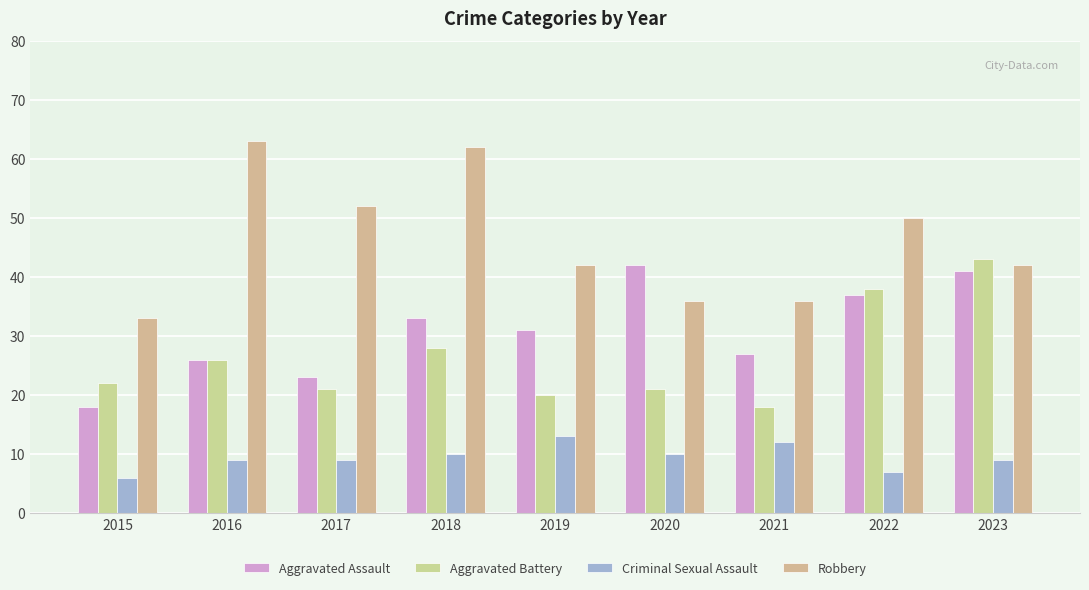

Does the chart contain any negative values?

No